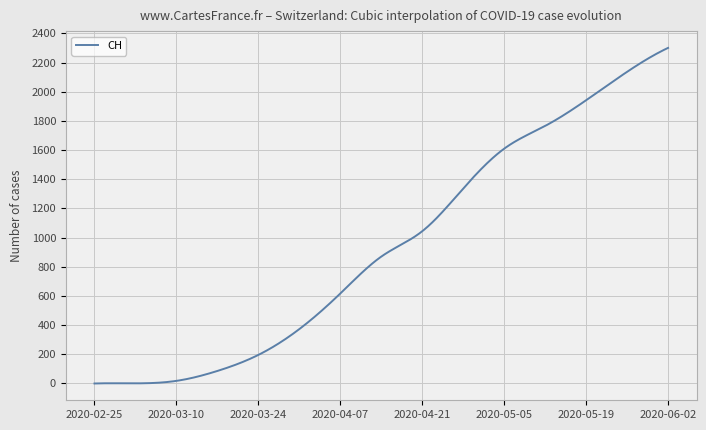

Reading right to left, transcribe all the data shown in this chart.

2301	2137	1942	1766	1610	1337	1044	870	617	373	196	86	18	1	0